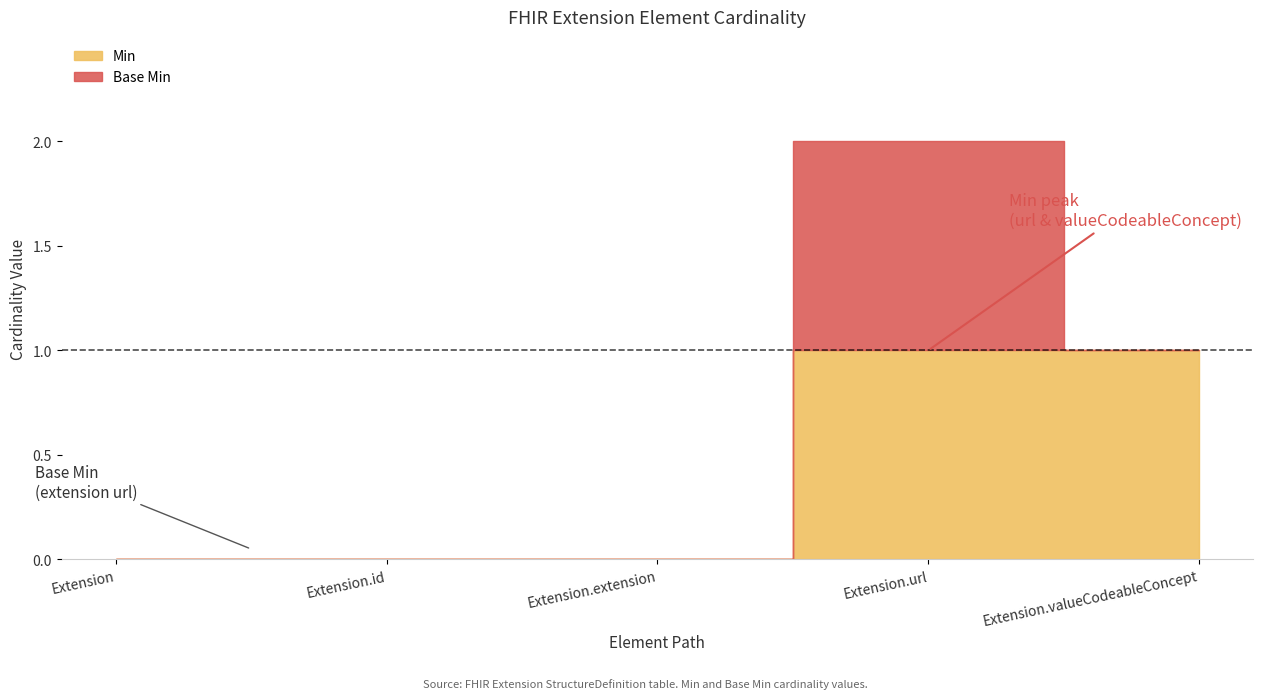

What is the label of the 4th point from the left?

Extension.url